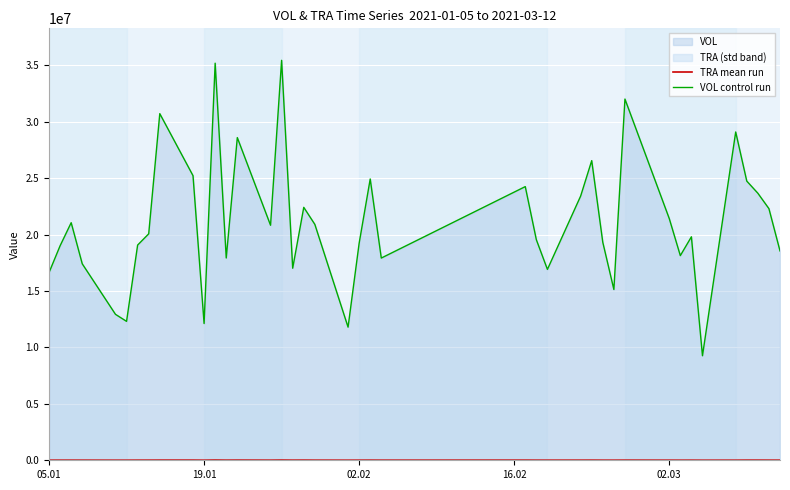

Which series has the widest spread of values?

VOL control run